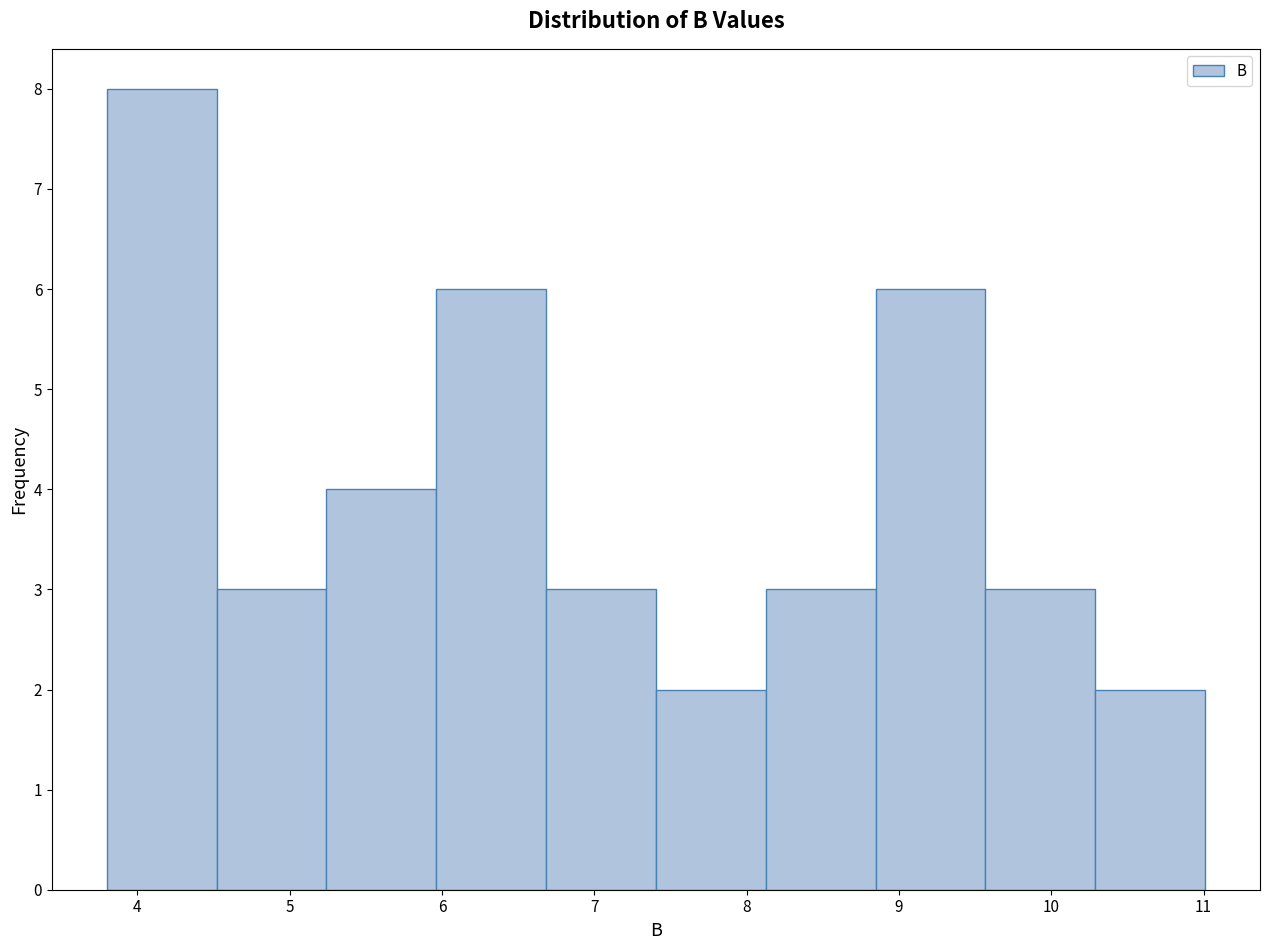

What is the height of the bar covering 6.7 to 7.4 on the x-axis? Neither the bar edges nor the heights are printed on the chart, so give them approximately, as read against the axes.

3